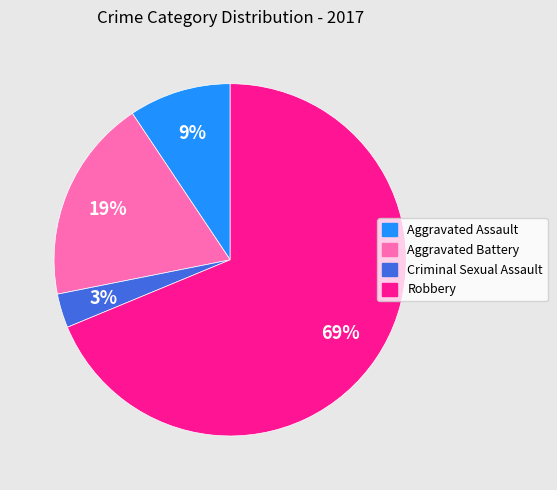

Which slice is the smallest?

Criminal Sexual Assault